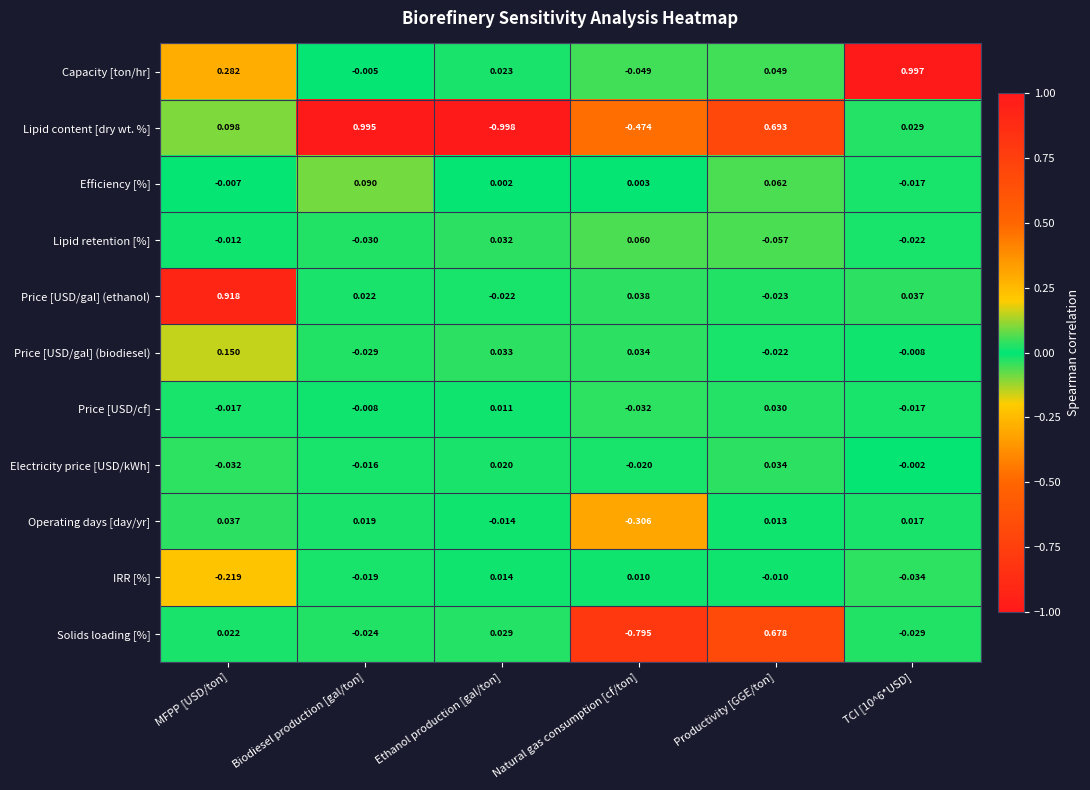

Between MFPP [USD/ton] and Natural gas consumption [cf/ton], which series saw the biggest shift?

Price [USD/gal] (ethanol)